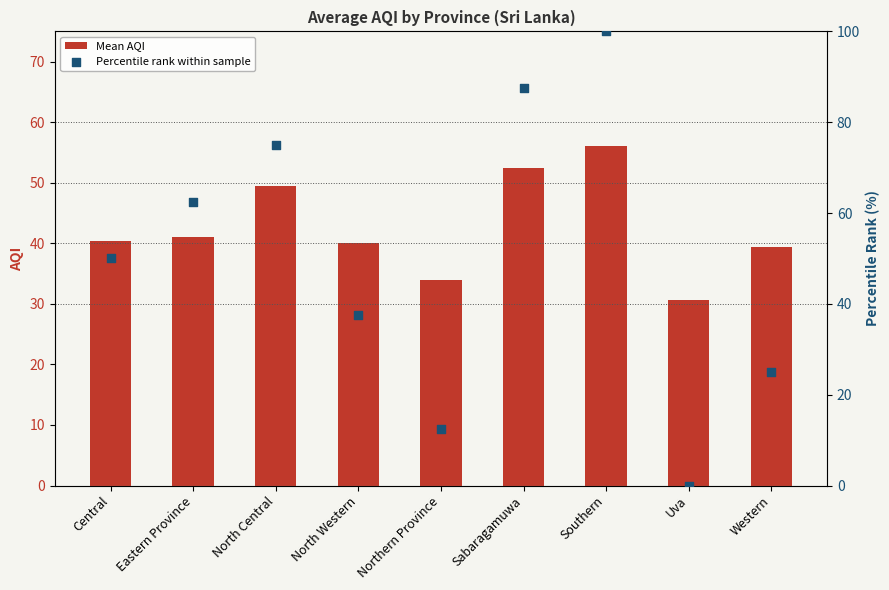

Is the value of Mean AQI at Northern Province greater than the value of Percentile rank within sample at Central?

No